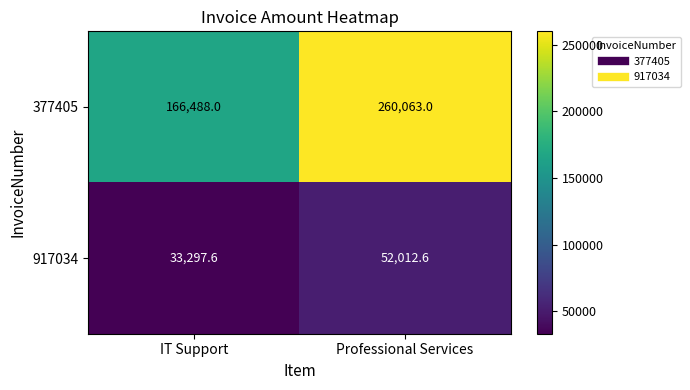

How many data points does each series have?

2